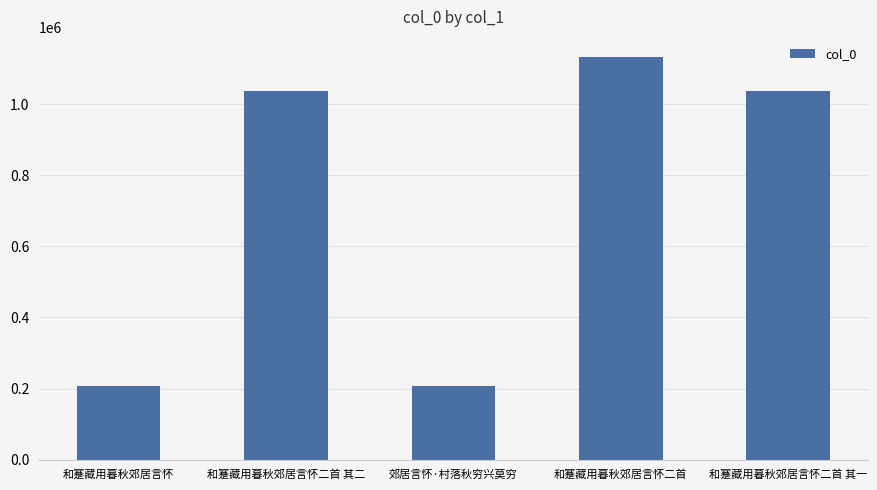

Which has a higher value, 和蹇藏用暮秋郊居言怀 or 和蹇藏用暮秋郊居言怀二首 其二?

和蹇藏用暮秋郊居言怀二首 其二